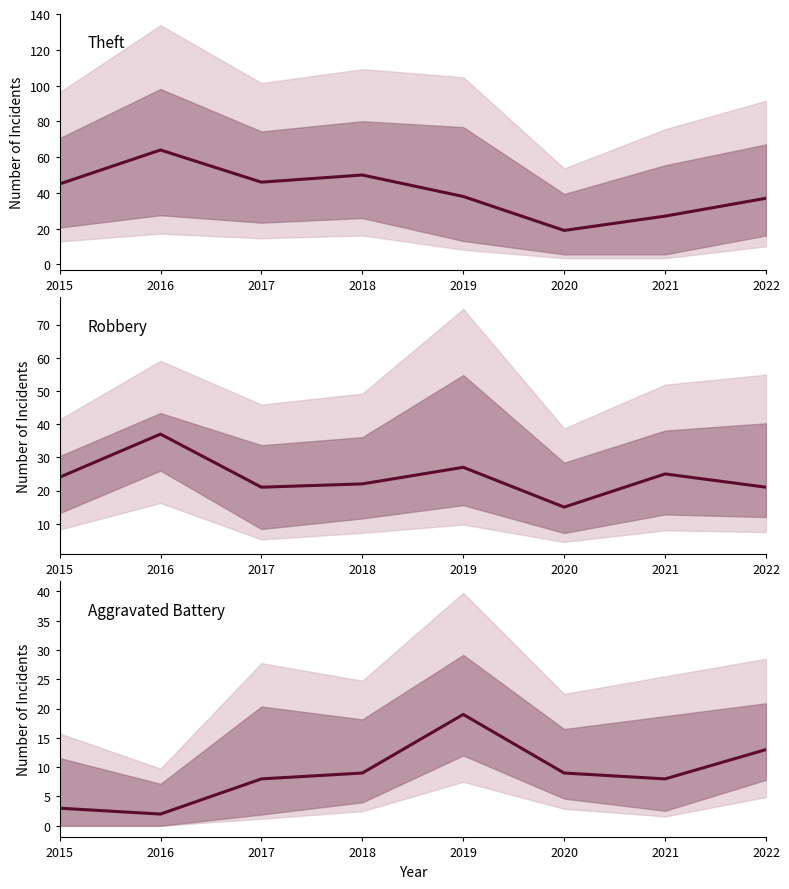

Reading left to right, what are all the values shown in this chart?

Theft: 45	64	46	50	38	19	27	37
Robbery: 24	37	21	22	27	15	25	21
Aggravated Battery: 3	2	8	9	19	9	8	13